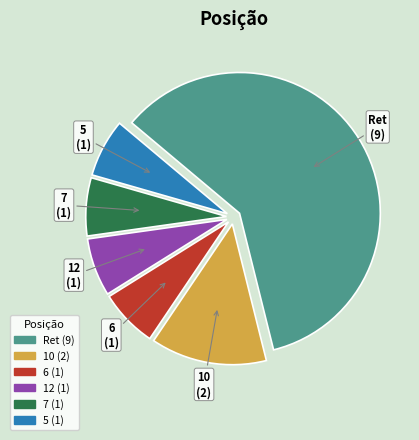

Approximately how many times larger is the value at 6 compared to 12?

1.0